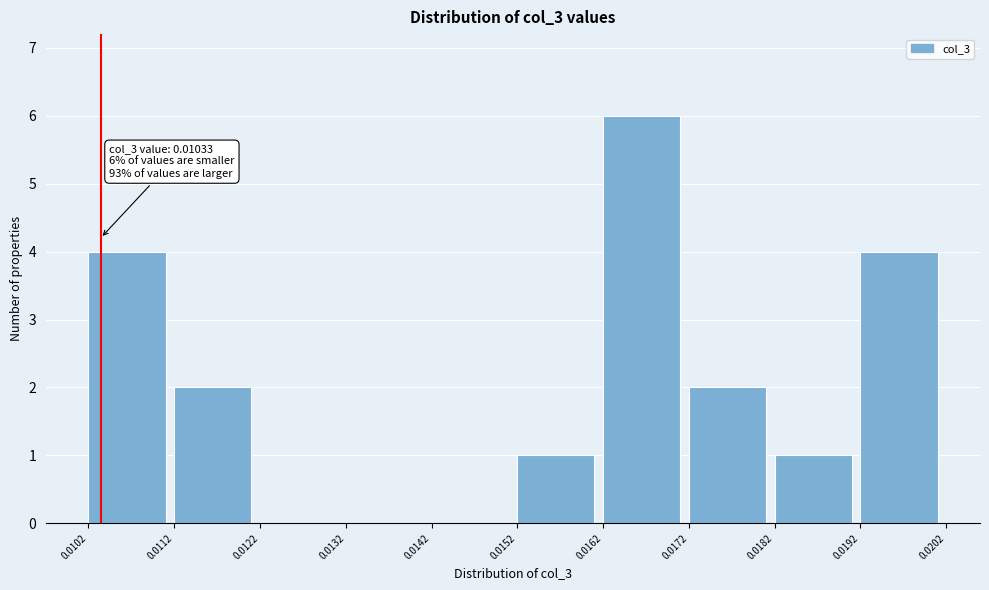

Over which range of the x-axis is the bar tallest?

0.0162 to 0.0172